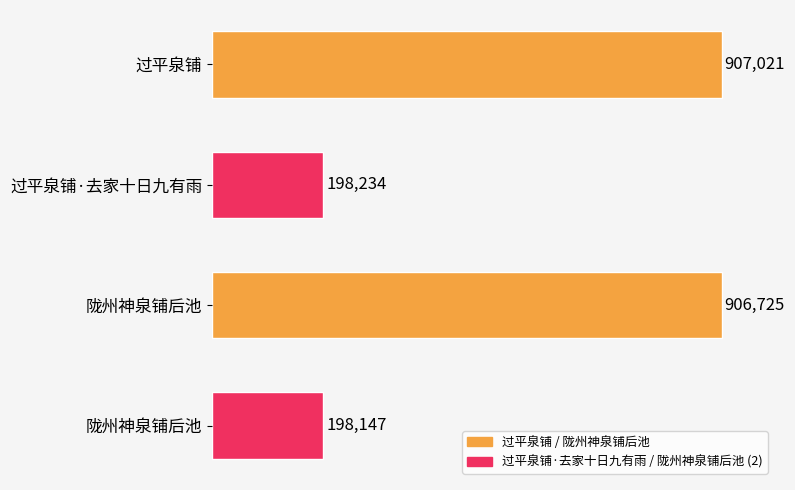

Are the bars grouped side by side (vs. stacked)?

No